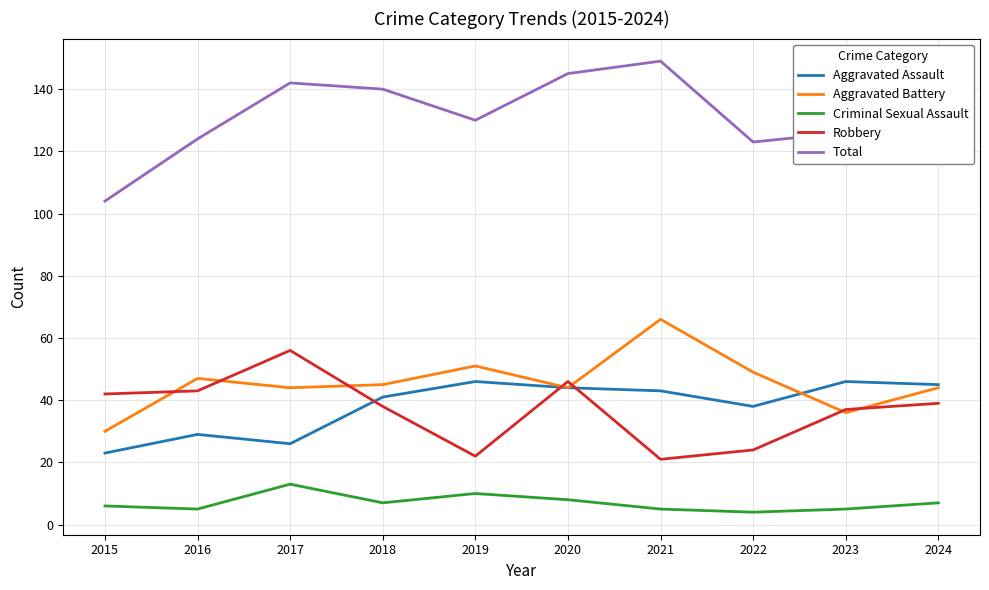

What is the difference between the second highest and second lowest values in the Robbery series?

24